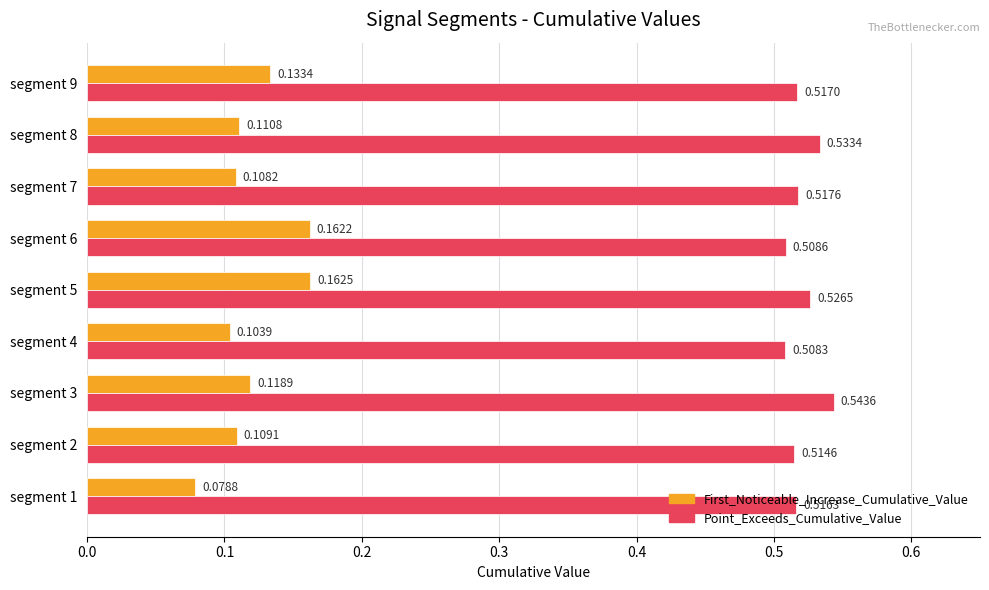

Which series has the largest range (max minus min)?

First_Noticeable_Increase_Cumulative_Value